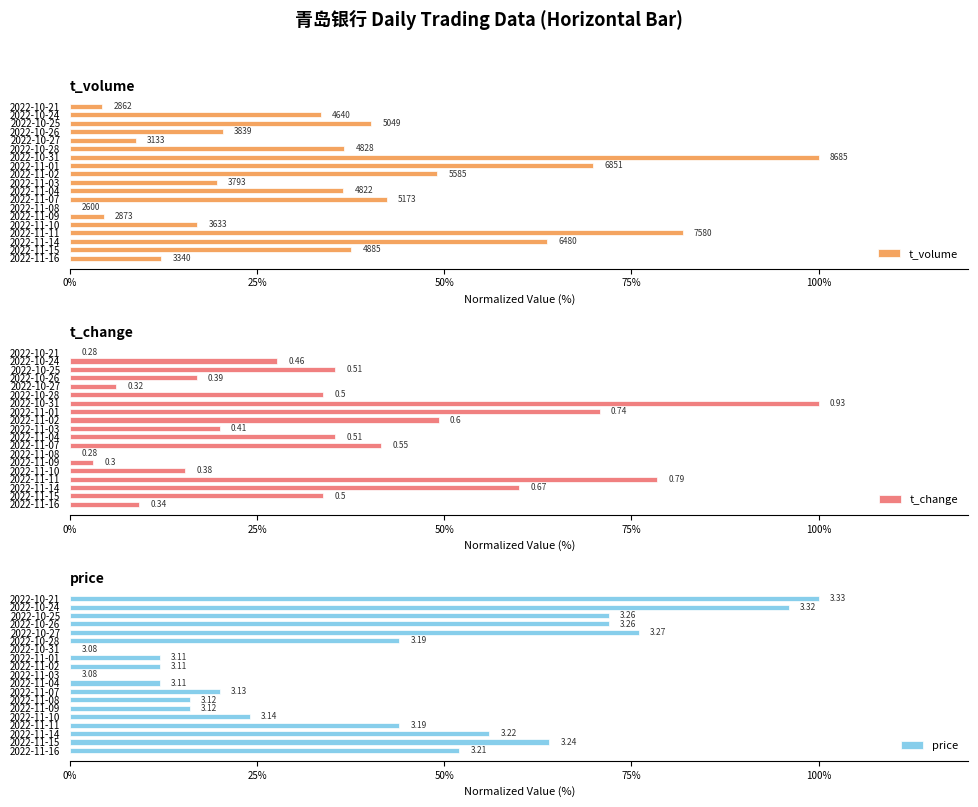

Does the chart contain any negative values?

No